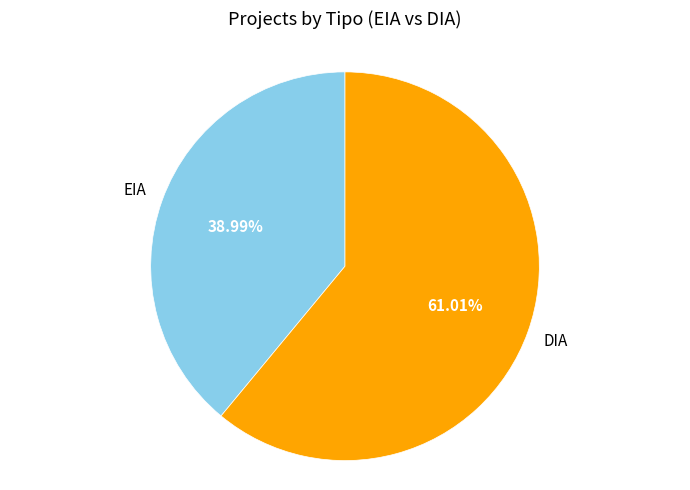

Is there a majority slice in this chart?

Yes